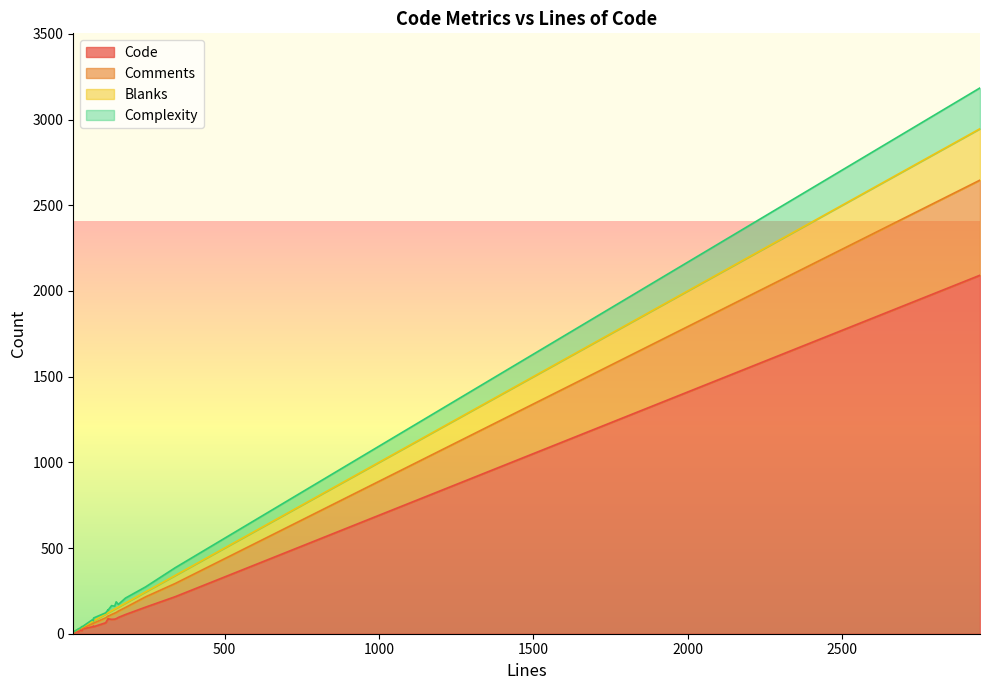

What is the value of the Complexity point at the 2nd from the left?

2